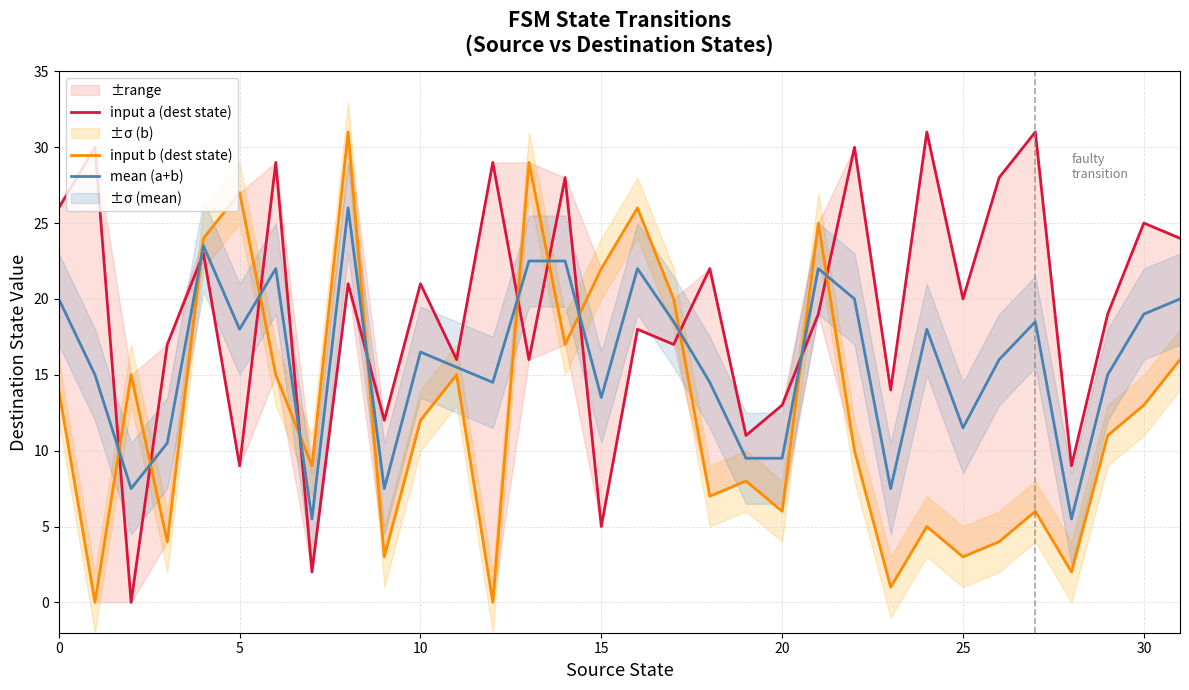

What is the minimum value for mean (a+b)?

5.5